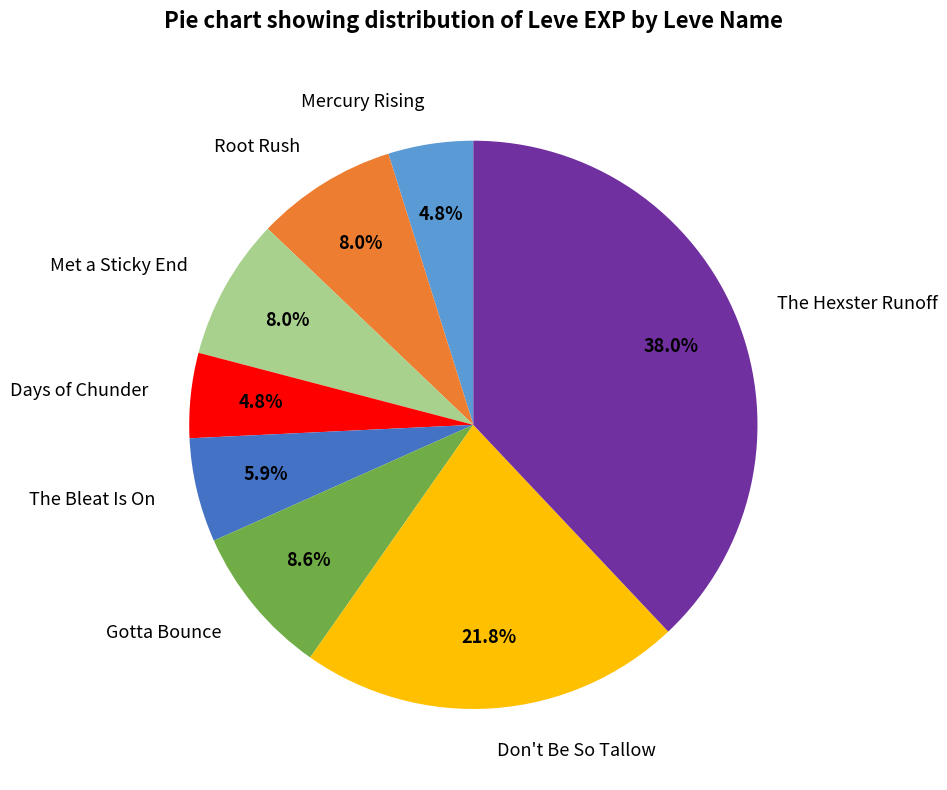

What is the largest slice in the pie chart?

The Hexster Runoff